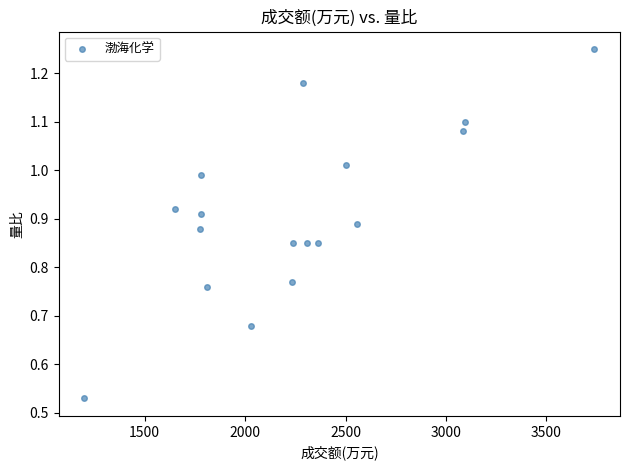

What is the range of X values (max minus min)?

2540.0